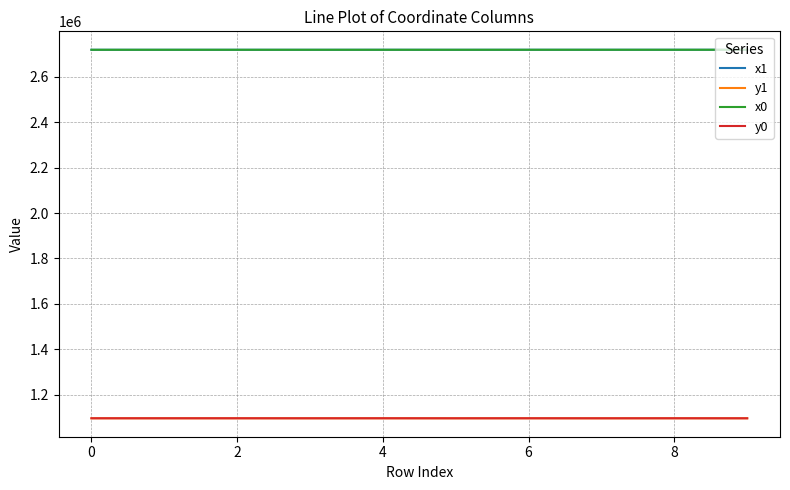

What is the smallest value displayed?

1097422.0